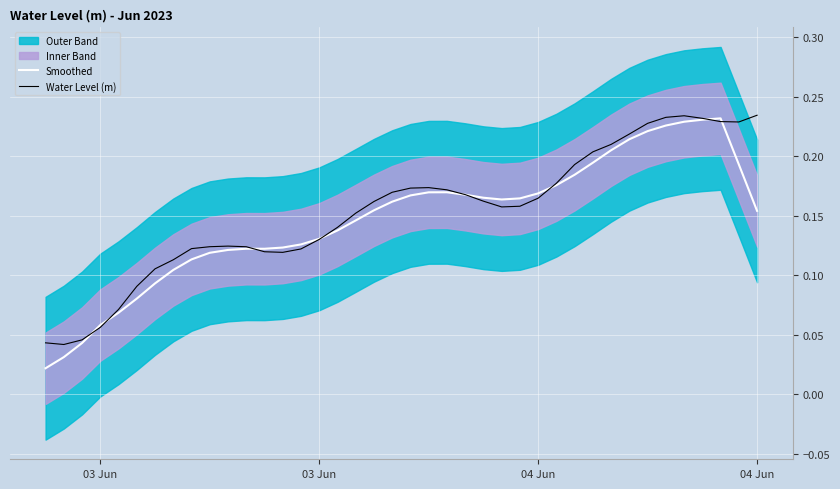

How many Smoothed values are between 0 and 1?

40